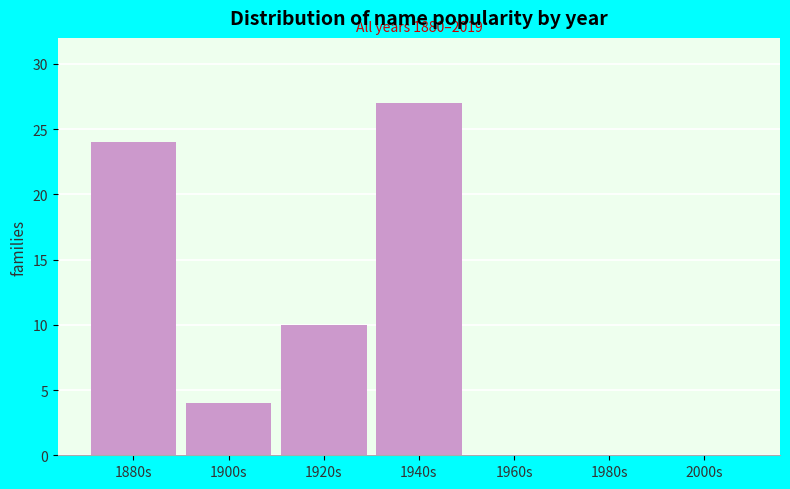

Reading left to right, extract all data points from this chart.

1880s=24	1900s=4	1920s=10	1940s=27	1960s=0	1980s=0	2000s=0